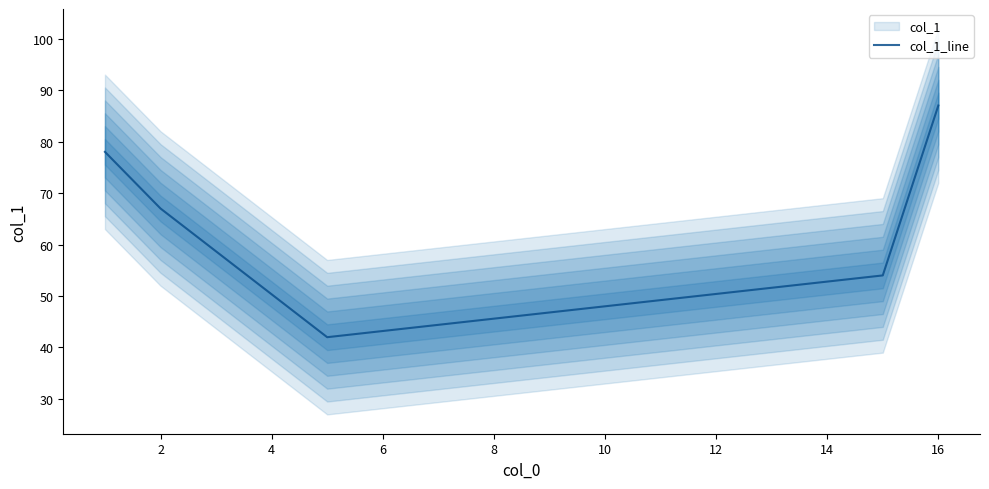

The col_1_line series shows 67 at 2. True or false?

True